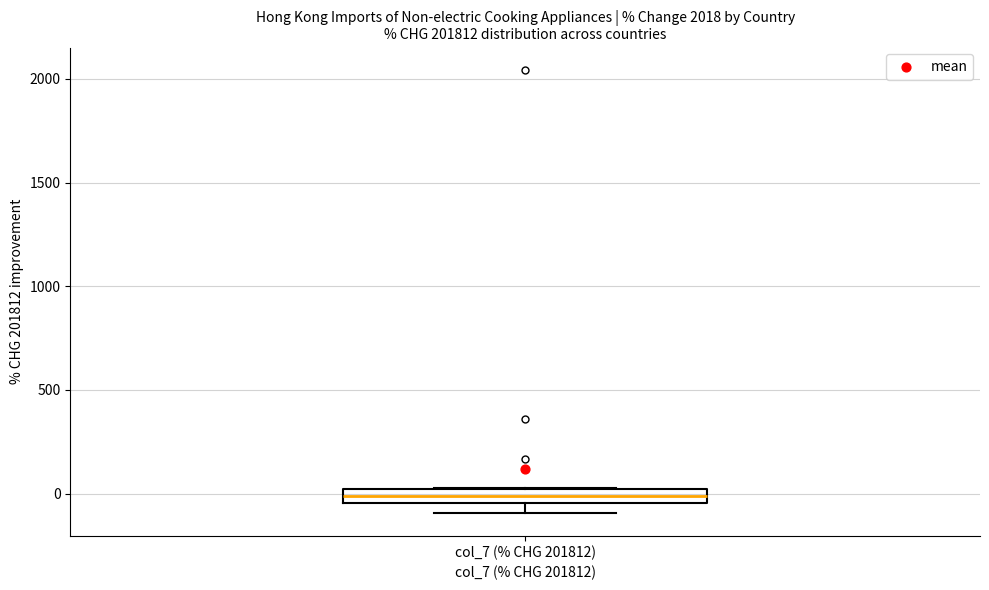

Where is the upper edge of the box for col_7 (% CHG 201812) on the y-axis? The values are not printed on the chart, so give them approximately, as read against the axis.

0